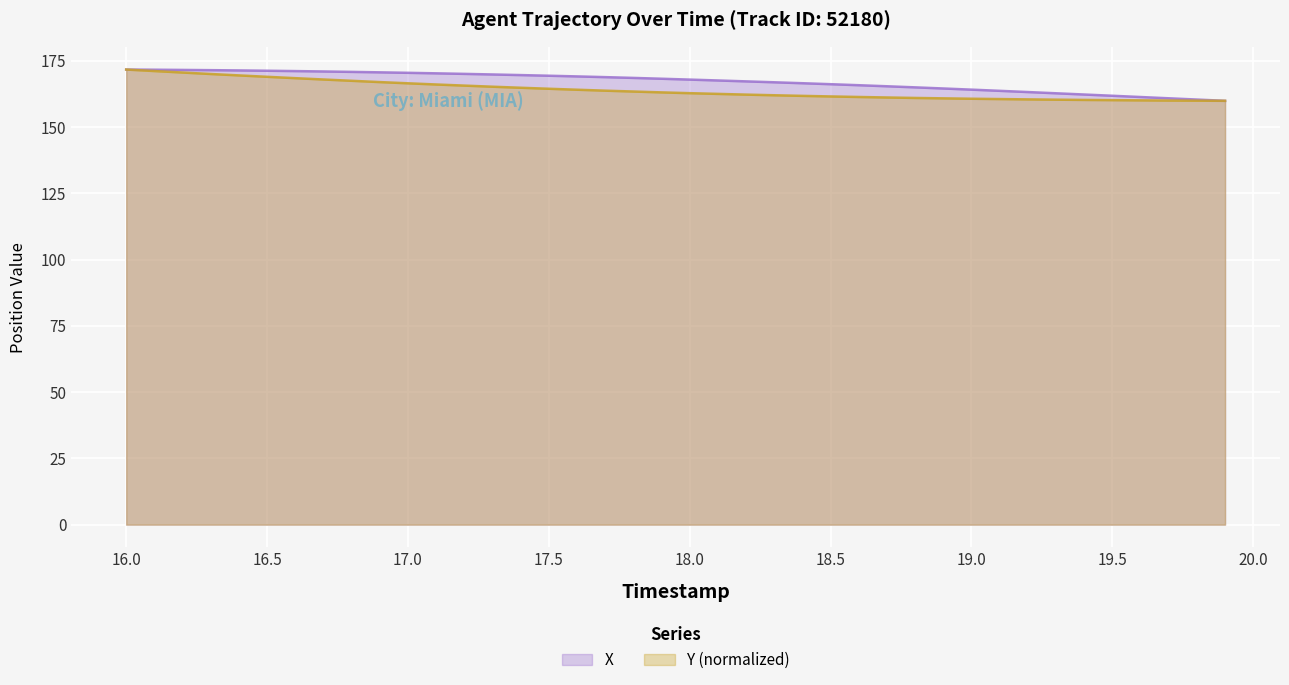

Reading right to left, what are all the values shown in this chart?

X: 159.9	160.4	160.9	161.4	161.8	162.3	162.8	163.2	163.7	164.1	164.6	165.0	165.4	165.8	166.2	166.6	166.9	167.3	167.6	167.9	168.3	168.6	168.9	169.1	169.4	169.6	169.9	170.1	170.3	170.5	170.7	170.8	171.0	171.1	171.3	171.4	171.5	171.6	171.7	171.7
Y: 159.9	160.0	160.0	160.1	160.2	160.3	160.4	160.5	160.6	160.7	160.9	161.0	161.2	161.4	161.6	161.8	162.0	162.3	162.5	162.8	163.1	163.4	163.8	164.1	164.5	164.9	165.2	165.7	166.1	166.5	167.0	167.5	168.0	168.5	169.0	169.5	170.0	170.6	171.1	171.7